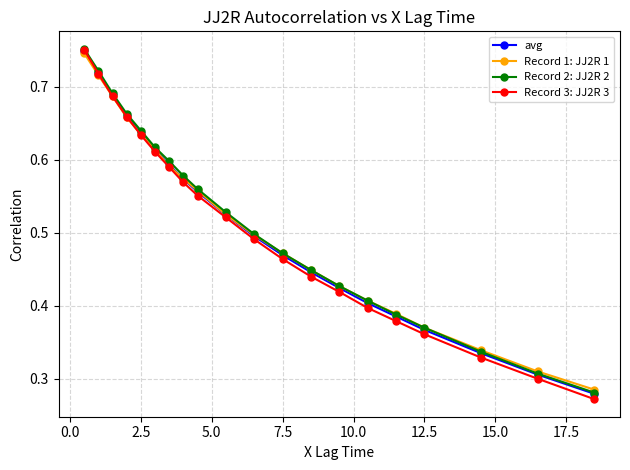

True or false: Record 3: JJ2R 3 has more than 2 points higher than both neighbors.

False